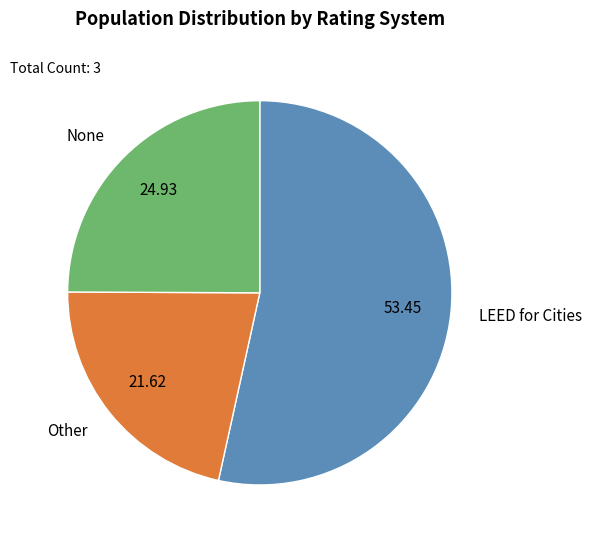

The Other slice represents 10% of the pie. True or false?

False